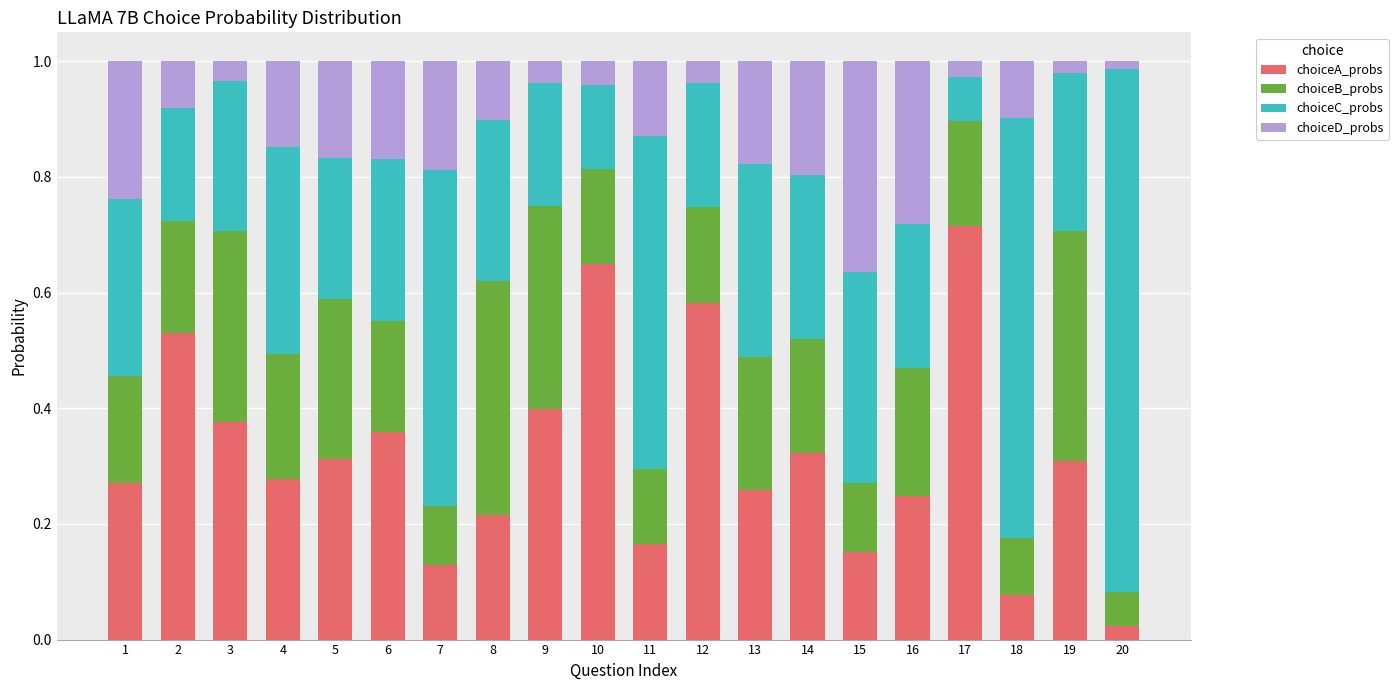

What is the sum of all choiceA_probs values?

6.4